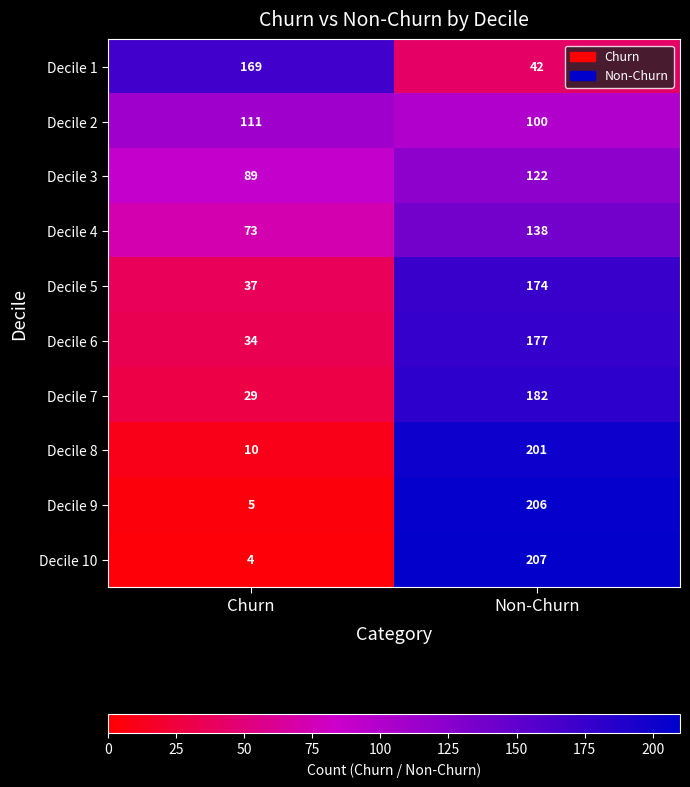

At Churn, list the series in order from smallest to largest.

Decile 10, Decile 9, Decile 8, Decile 7, Decile 6, Decile 5, Decile 4, Decile 3, Decile 2, Decile 1